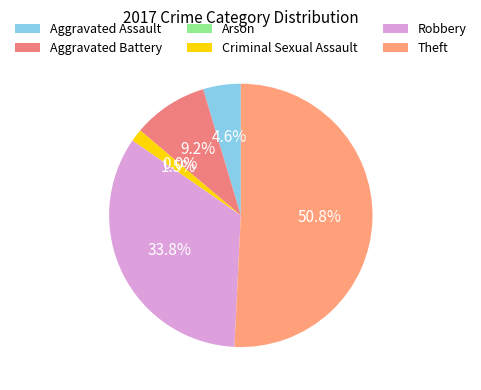

Do Robbery and Theft together represent more than half of the pie?

Yes